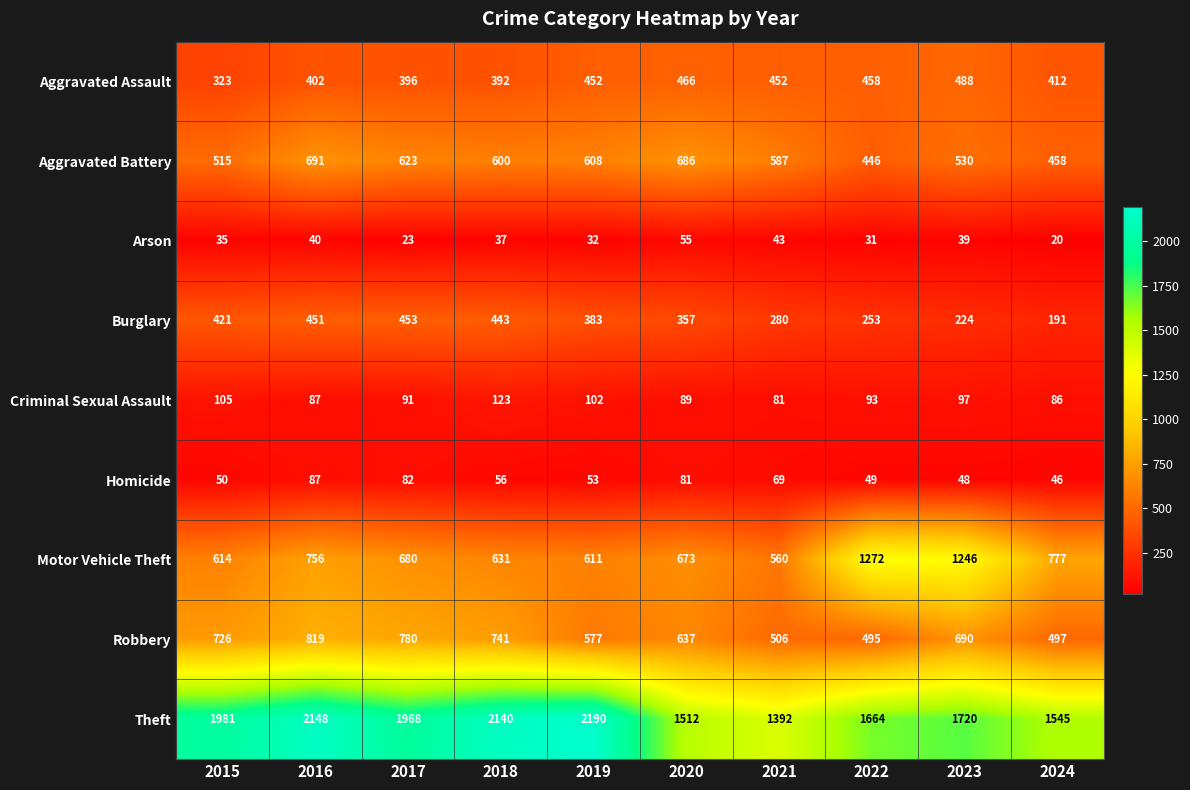

What value does the Homicide series have at 2023?

48